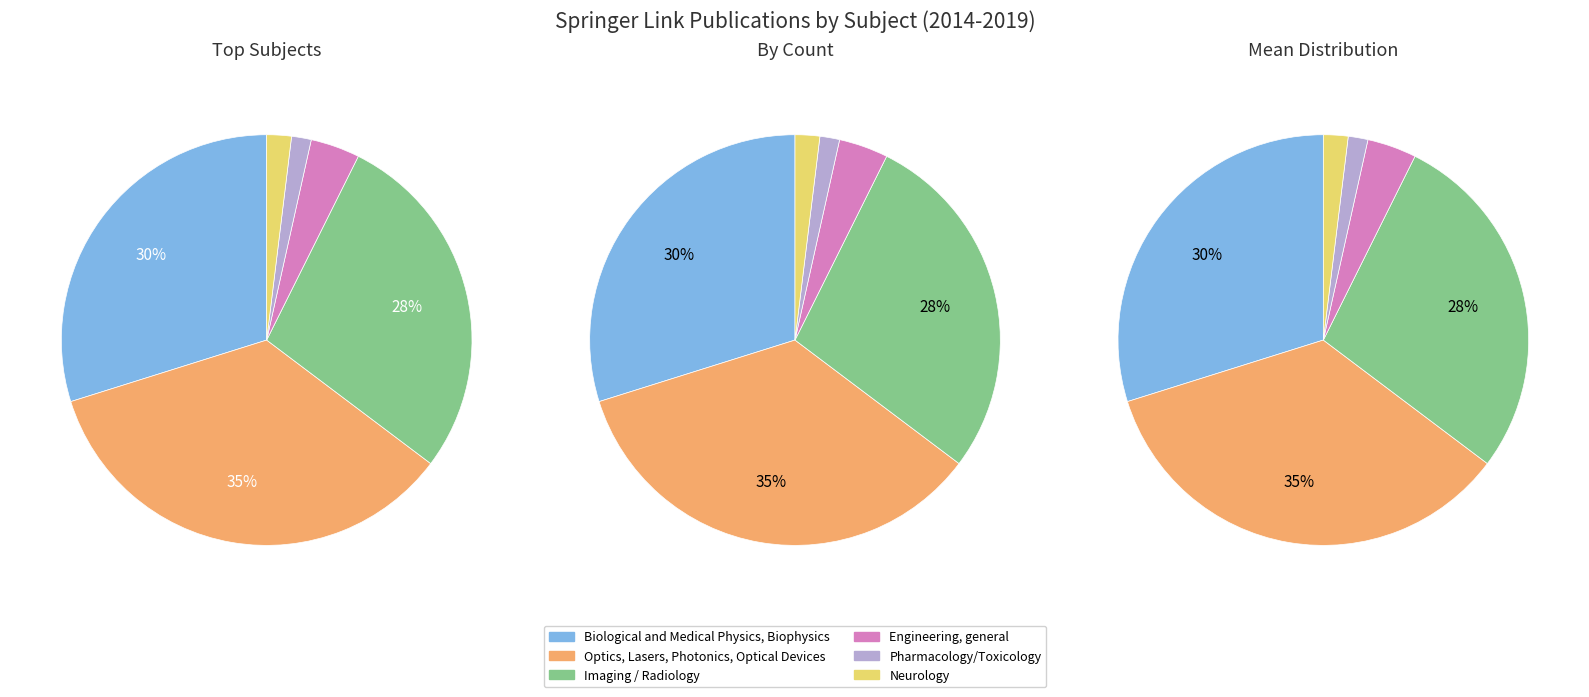

Which category has the smallest portion of the pie?

Pharmacology/Toxicology